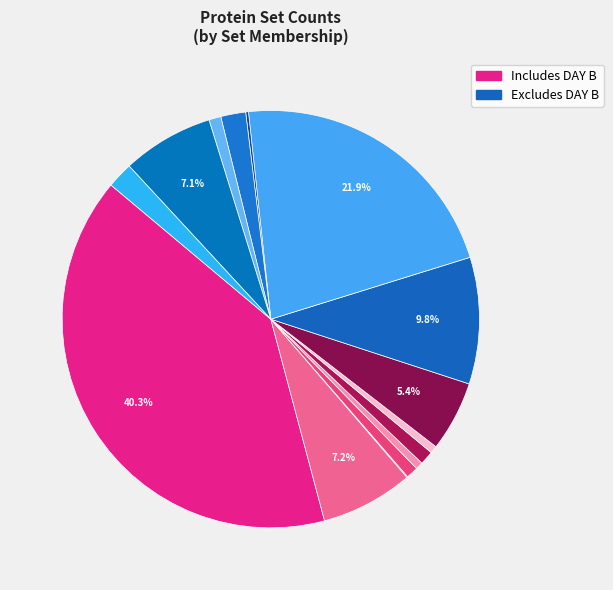

How many slices are in this pie chart?

15